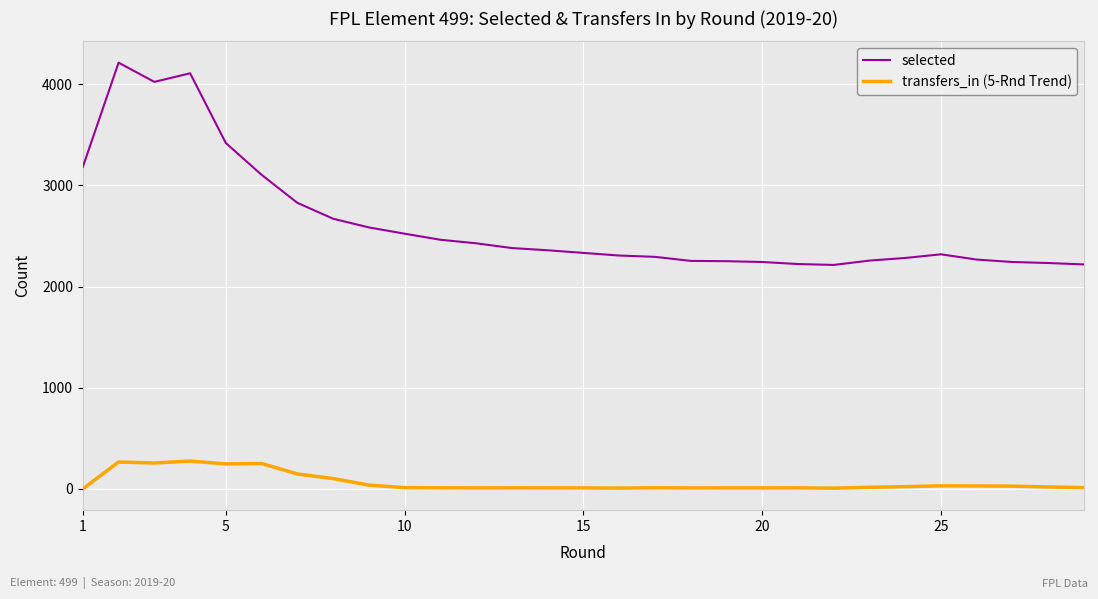

What is the difference between the maximum and minimum values in the selected series?

2000.0